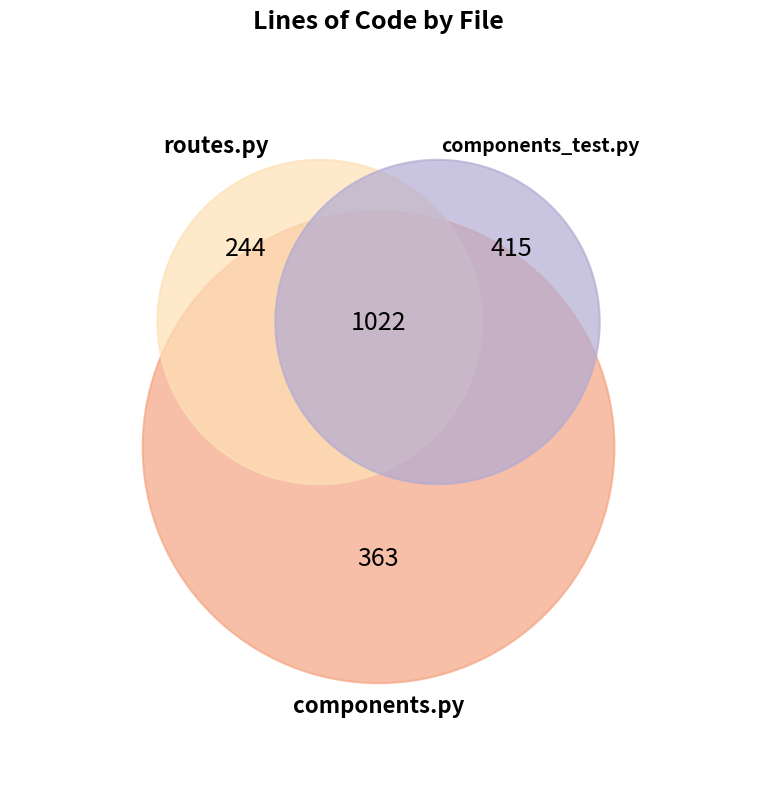

How many slices are in this pie chart?

3